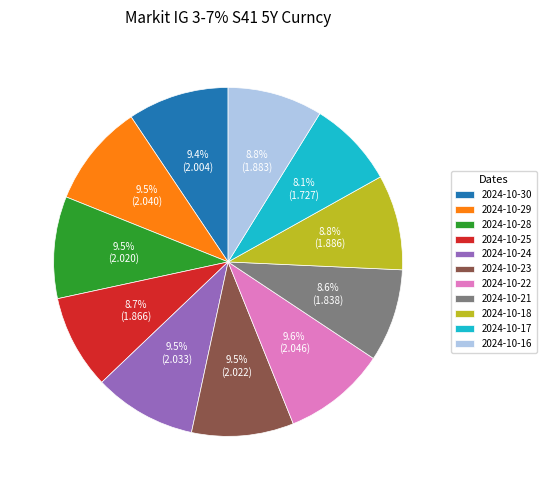

Is the sum of 2024-10-16 and 2024-10-25 greater than half?

No